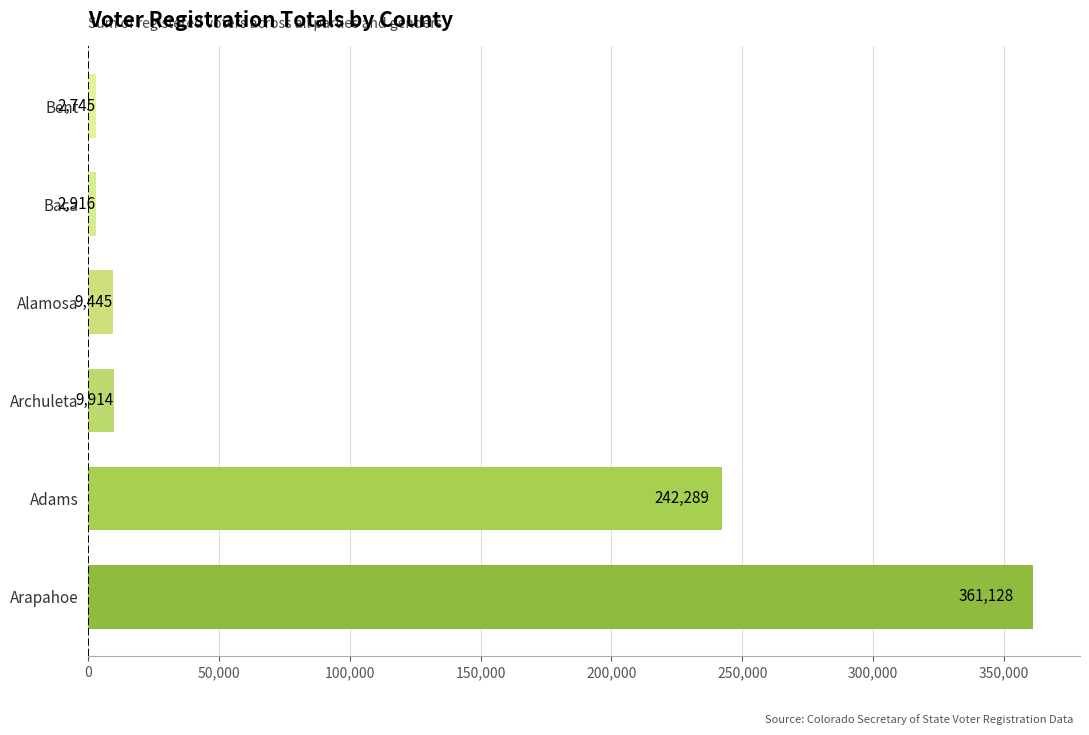

List the labels in order of value, largest first.

Arapahoe, Adams, Archuleta, Alamosa, Baca, Bent